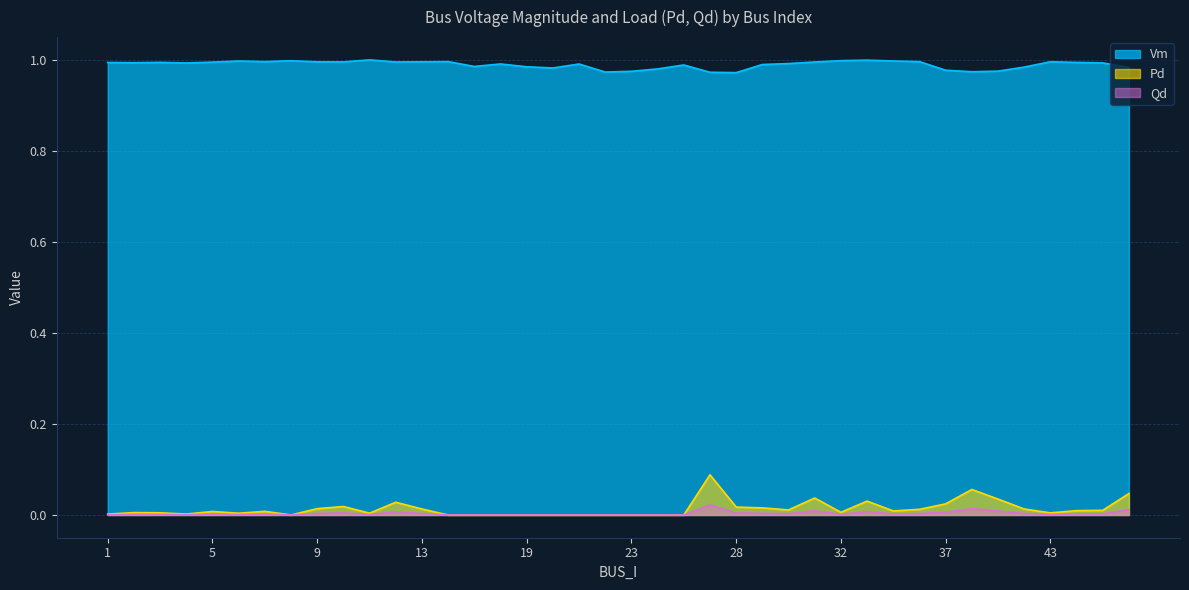

List the labels in order of Pd value, largest first.

27, 40, 46, 31, 41, 34, 12, 37, 10, 28, 29, 9, 13, 42, 36, 30, 45, 44, 35, 7, 5, 32, 2, 3, 43, 11, 6, 4, 1, 8, 15, 16, 18, 19, 20, 21, 22, 23, 24, 25